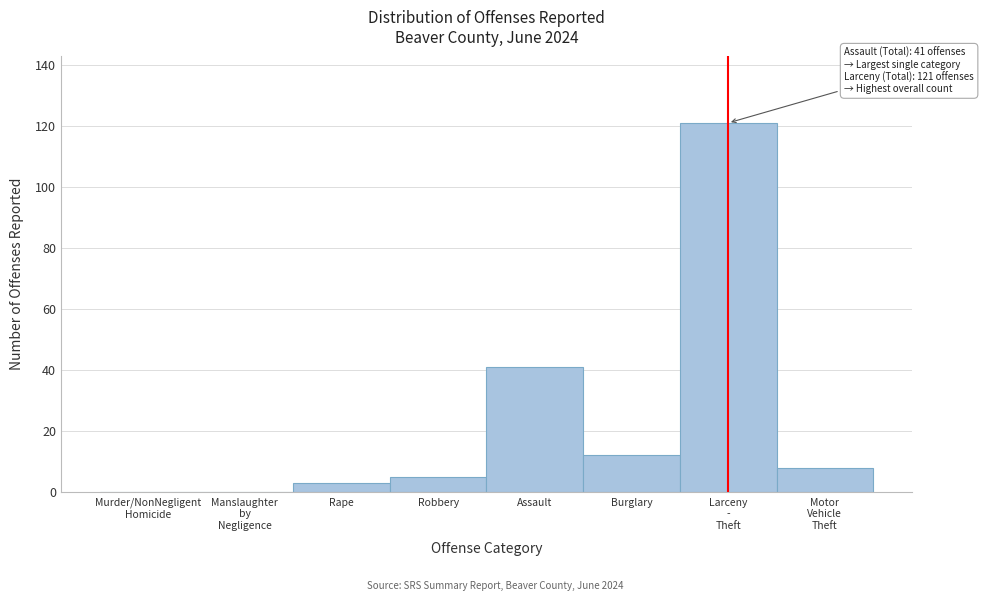

What is the sum of all values?

190